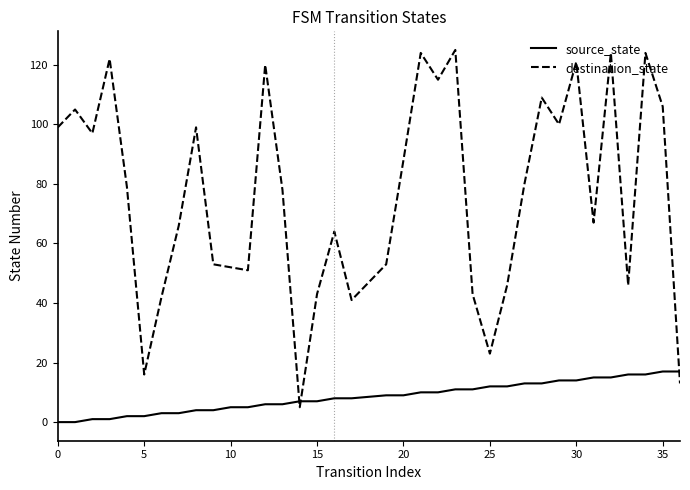

Which series has the largest total across all categories?

destination_state